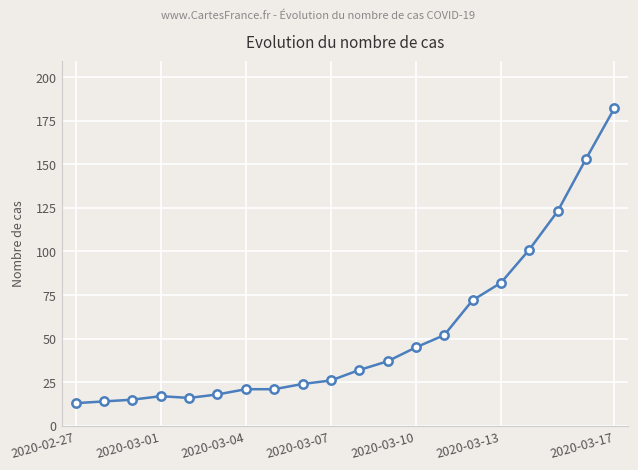

What is the average value?

53